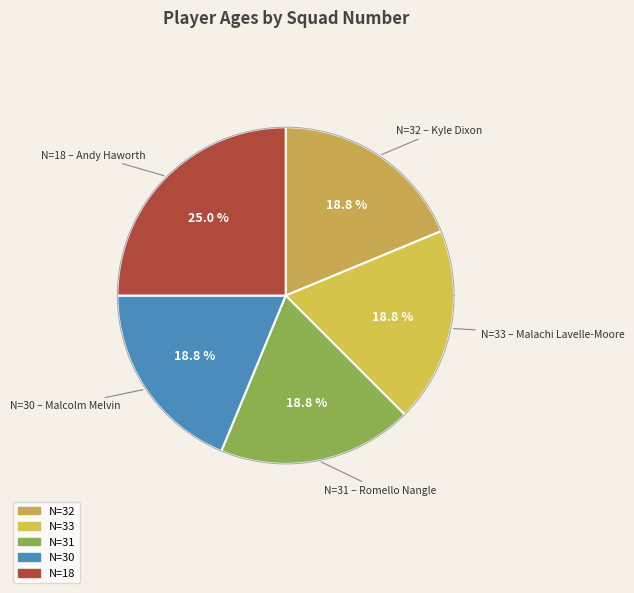

True or false: 32 accounts for 4% of the total.

False